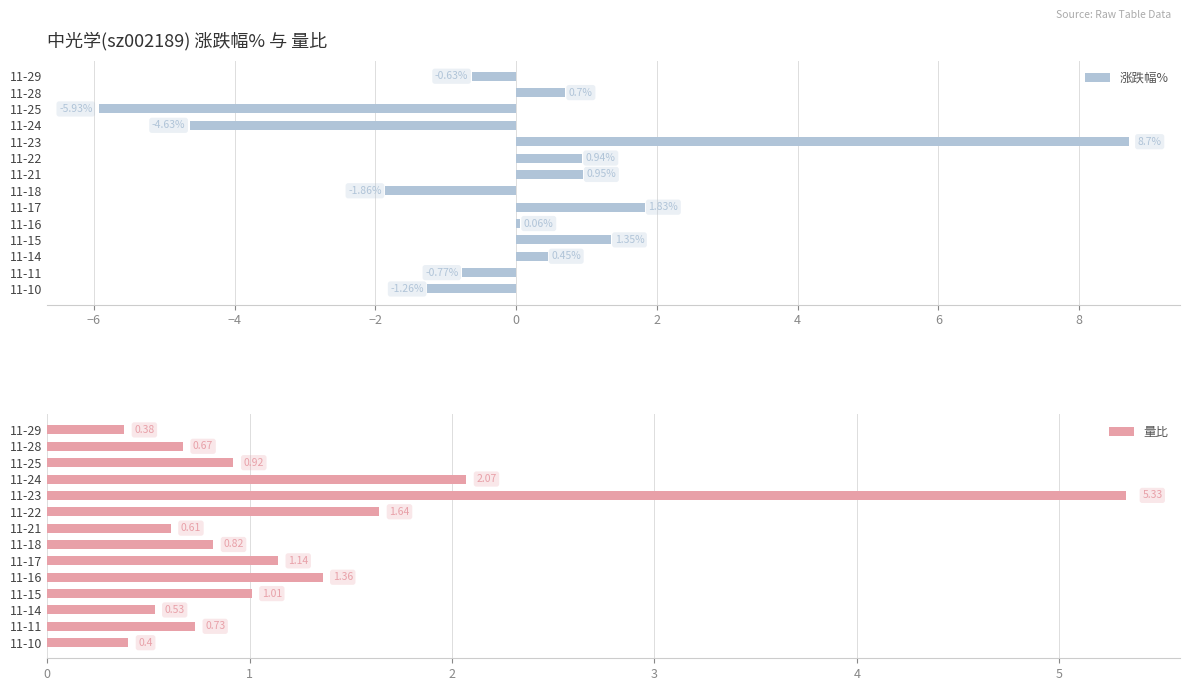

The 涨跌幅% series shows 12.6 at 11-23. True or false?

False